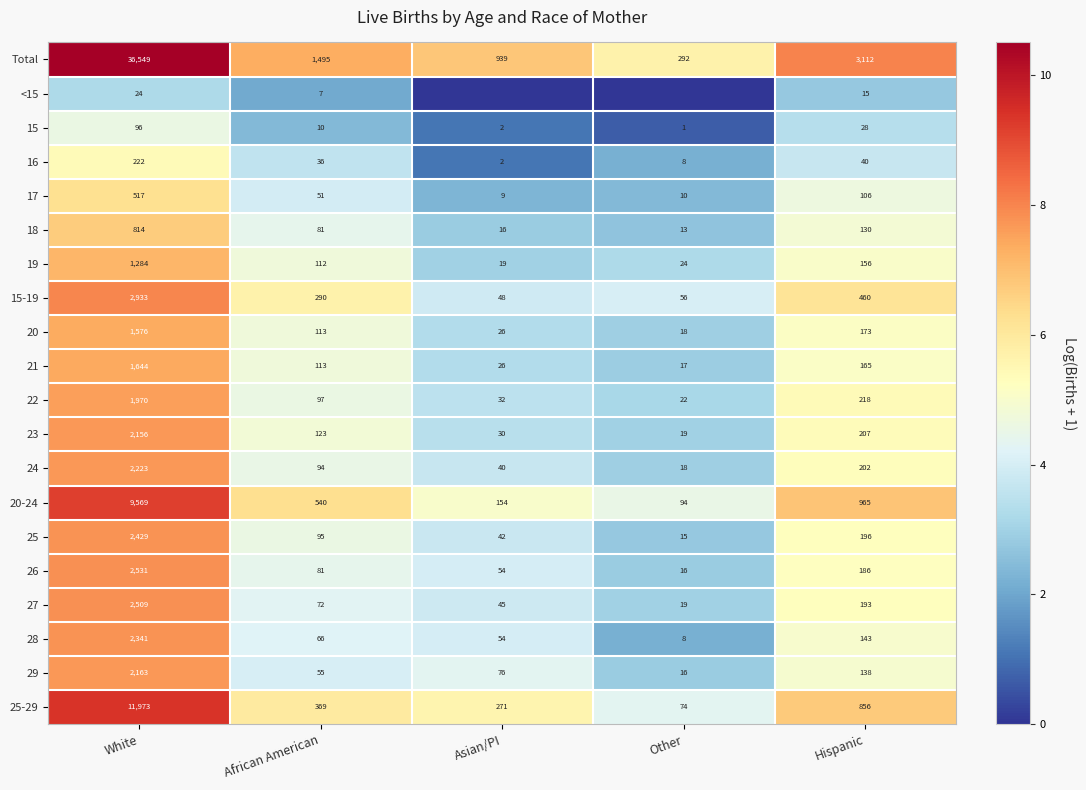

Is it true that 15-19 equals 2.5 at Asian/PI?

False